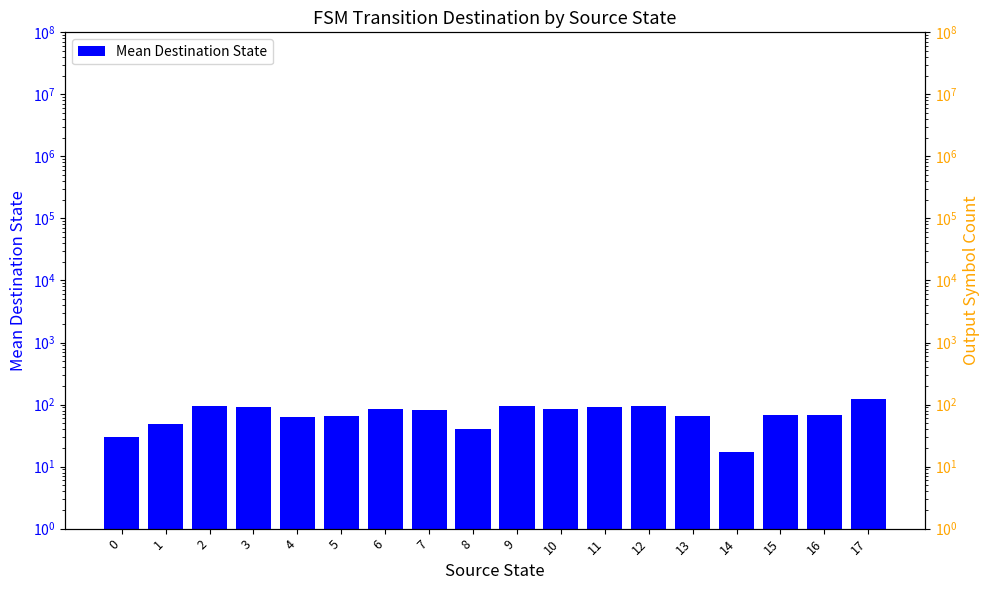

Which has a higher value, 15 or 5?

15